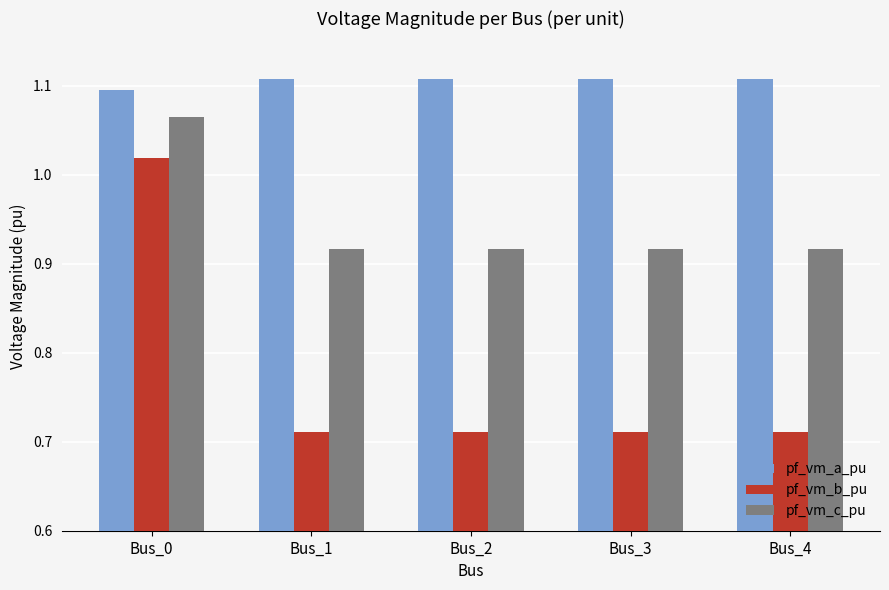

Which category has the highest value in the pf_vm_b_pu series?

Bus_0